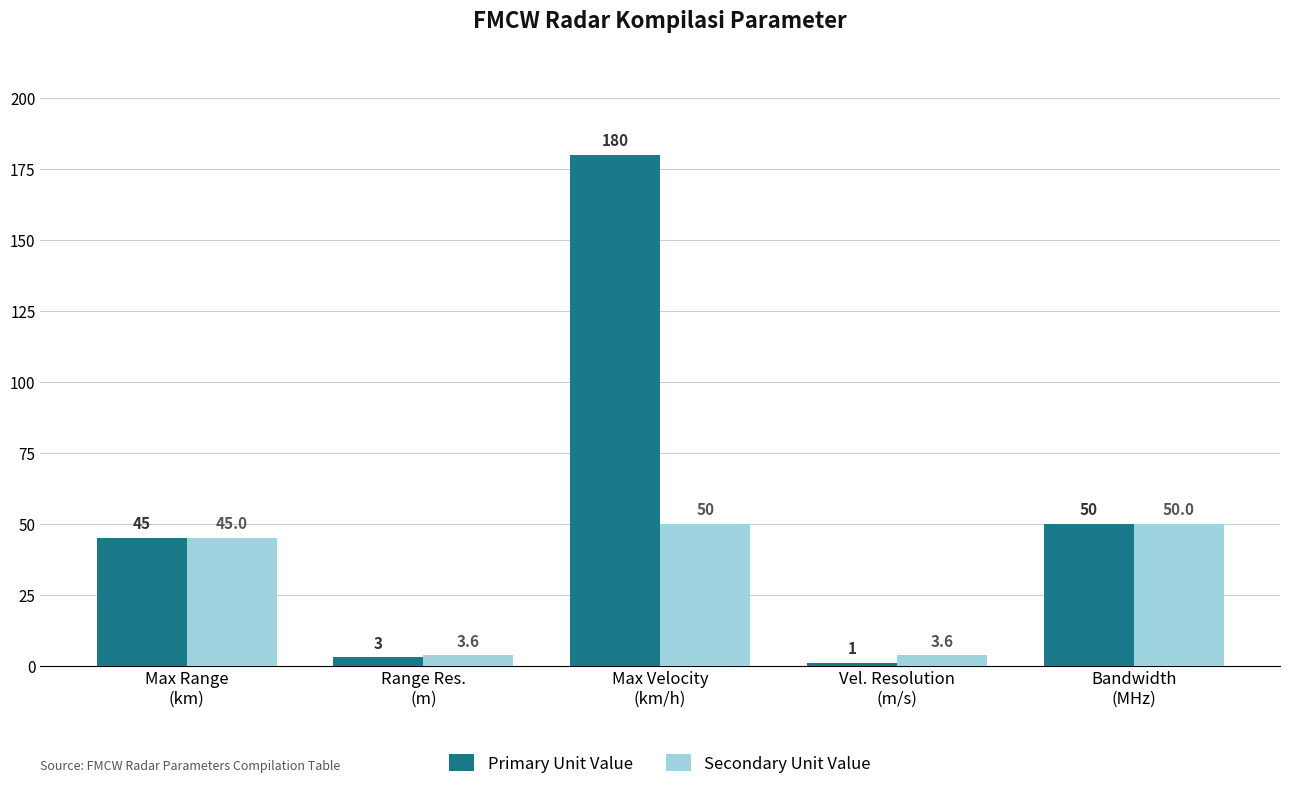

Which label corresponds to the smallest value in the chart?

Vel. Resolution
(m/s)